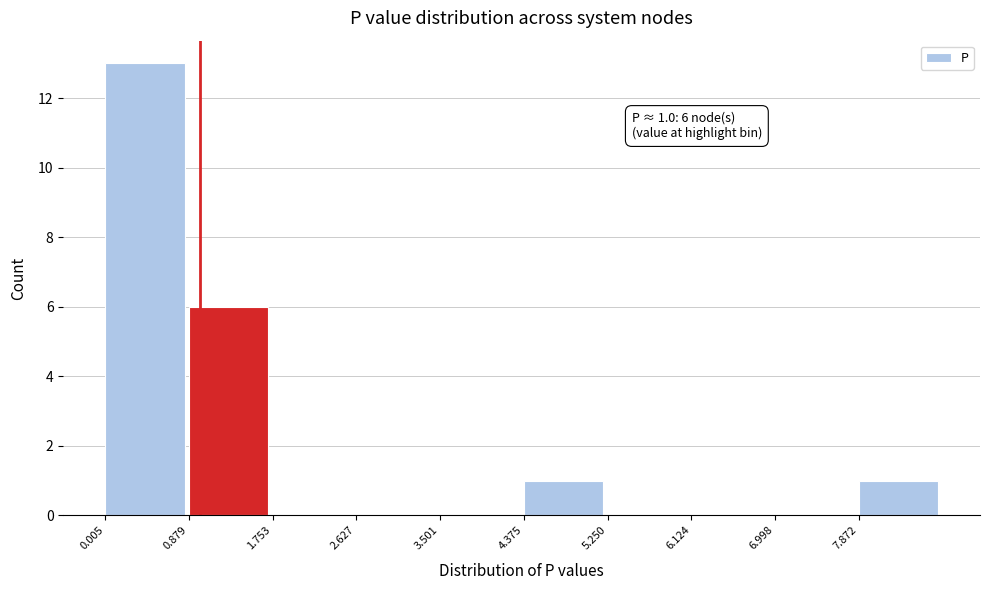

Over which range of the x-axis is the bar tallest?

0.0 to 0.9